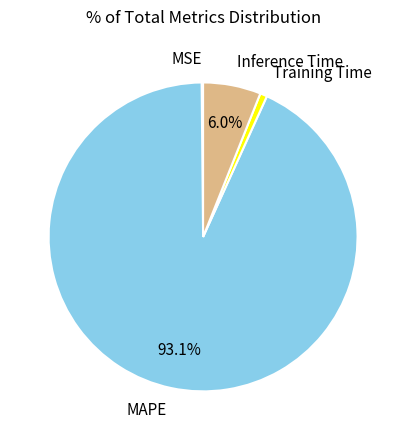

To the nearest percent, what is the difference between the Training Time and MAPE slice percentages?

92%